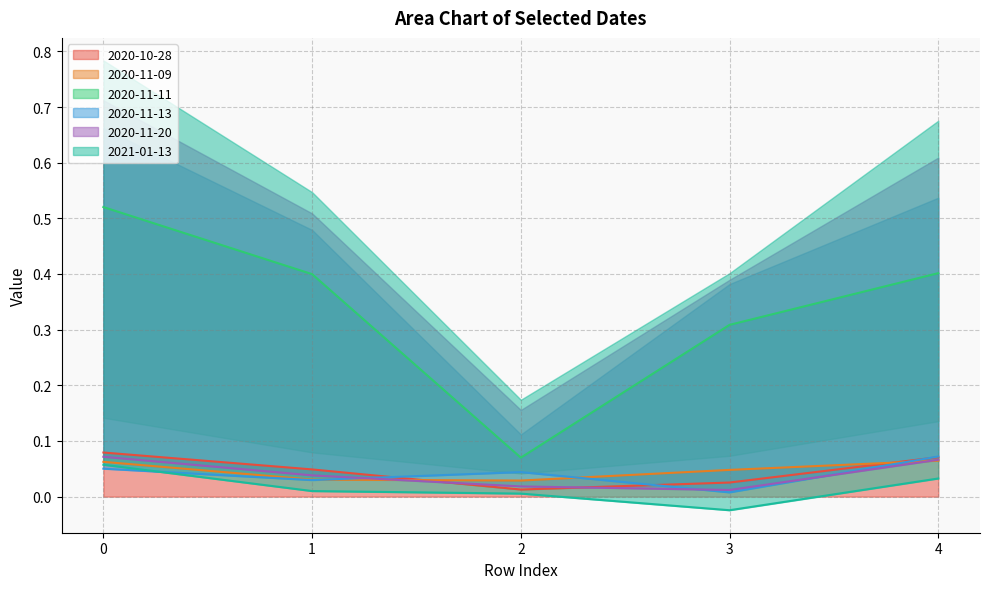

What is the spread (max minus min) of values at 3?

0.3